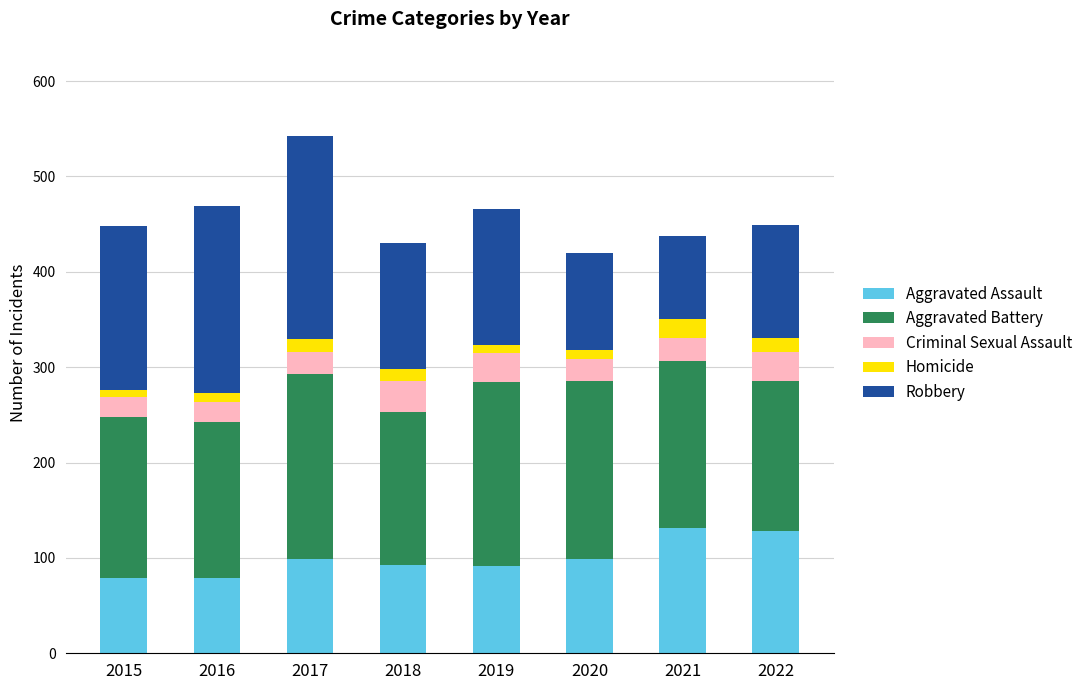

What is the total value across all series at 2022?

449